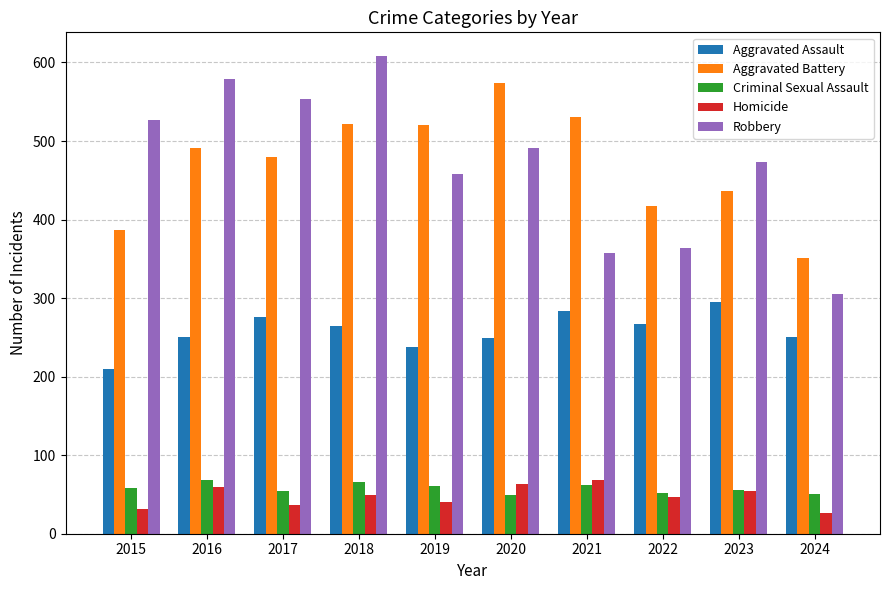

Which label corresponds to the largest value in the chart?

2018